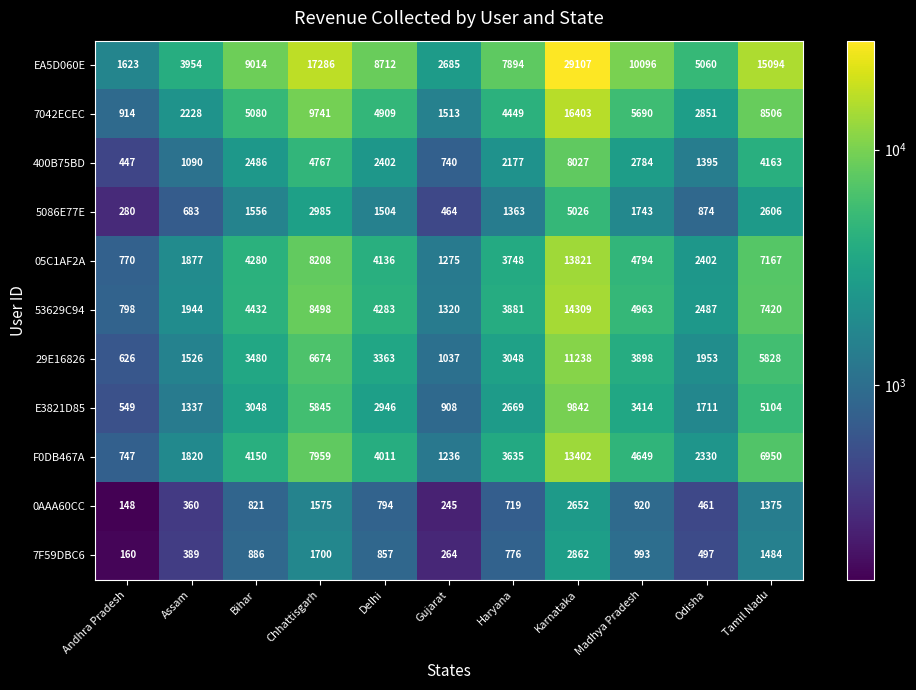

The 400B75BD series shows 855 at Madhya Pradesh. True or false?

False